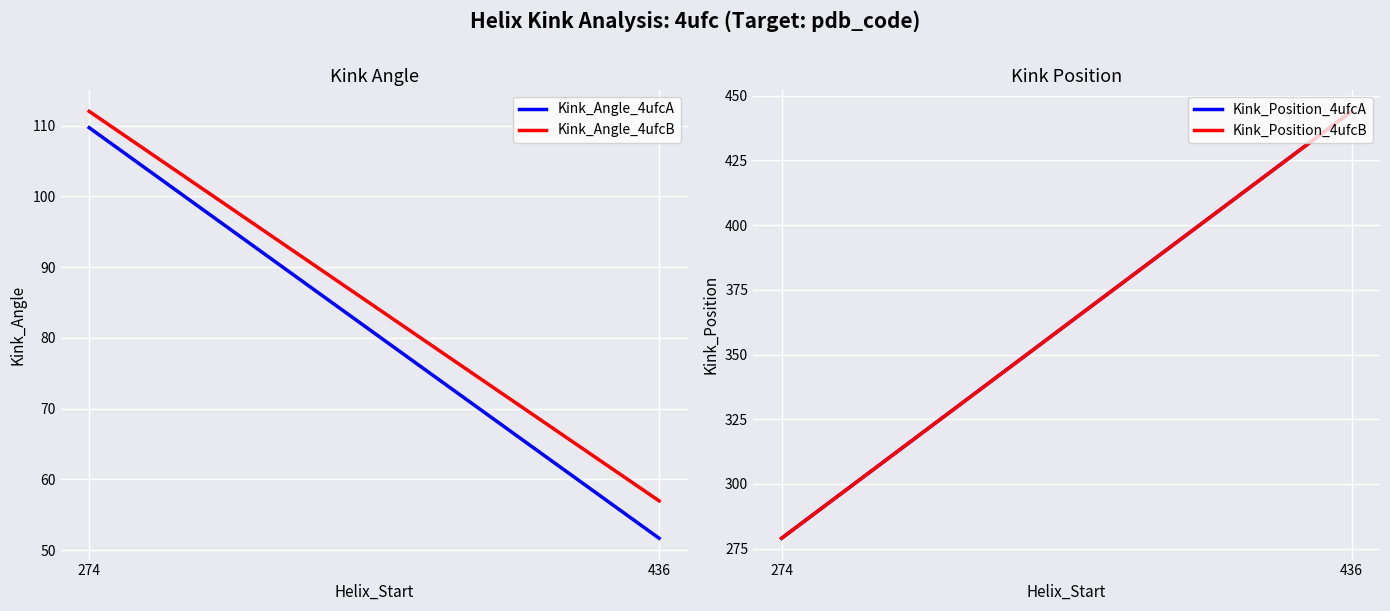

Rank the series at 274 from highest to lowest value.

Kink_Position_4ufcA, Kink_Position_4ufcB, Kink_Angle_4ufcB, Kink_Angle_4ufcA